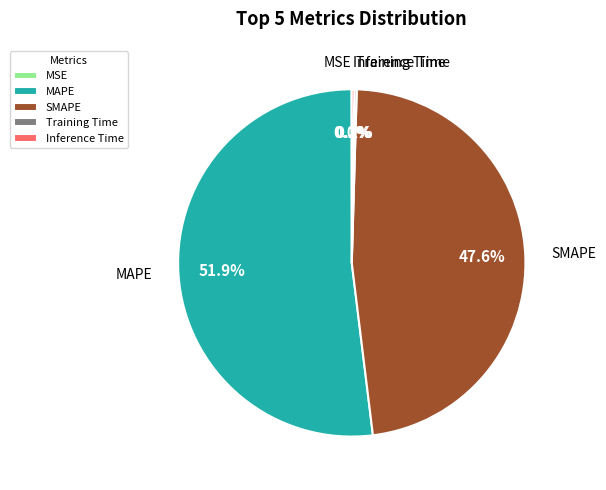

Combined, do SMAPE and MAPE account for over 50%?

Yes